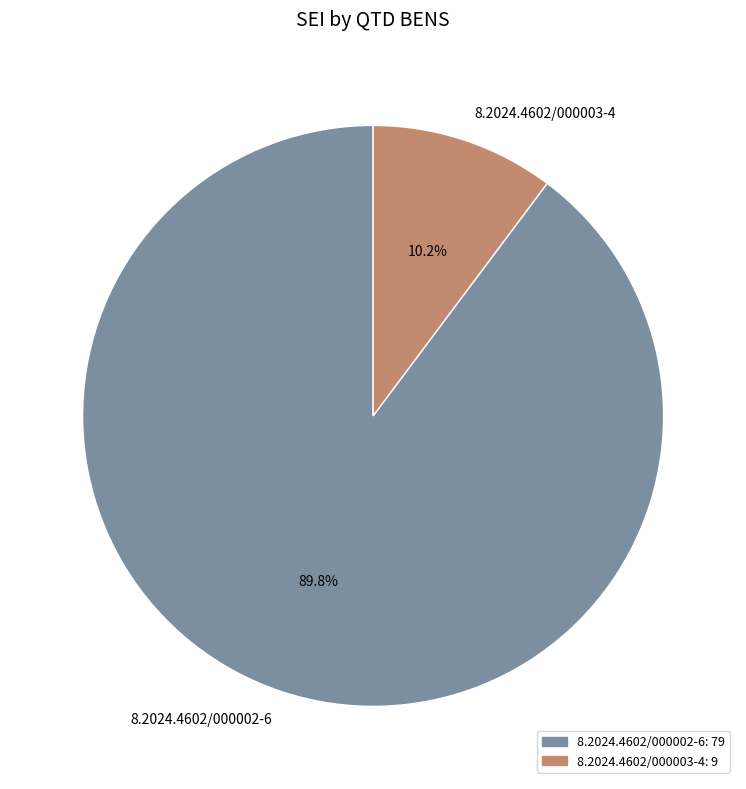

Rank the categories by value from highest to lowest.

8.2024.4602/000002-6, 8.2024.4602/000003-4